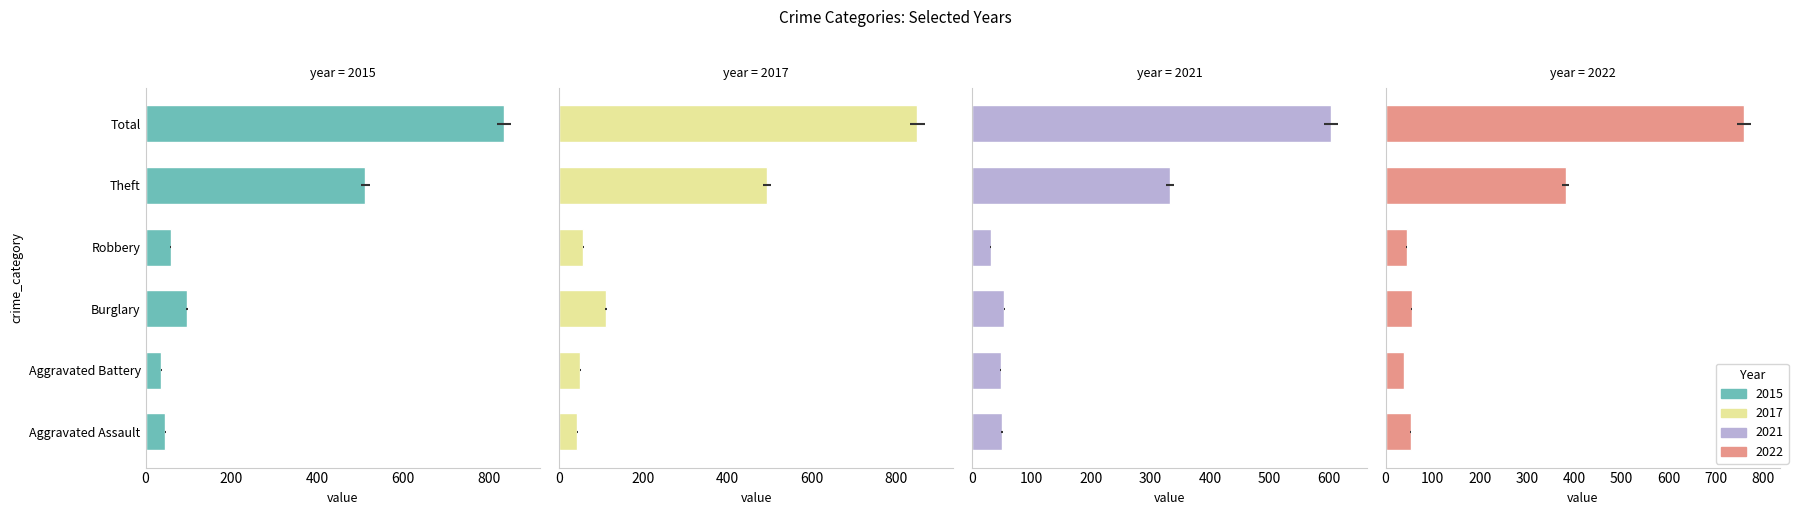

The value of 2017 at Burglary is 28. True or false?

False